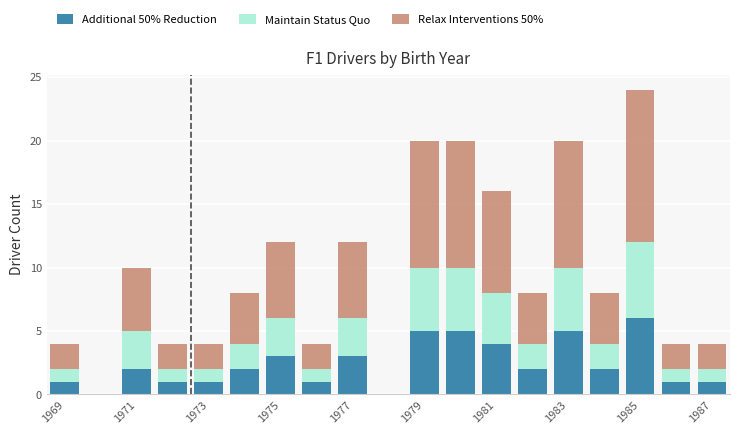

What is the highest value of the Additional 50% Reduction series?

6